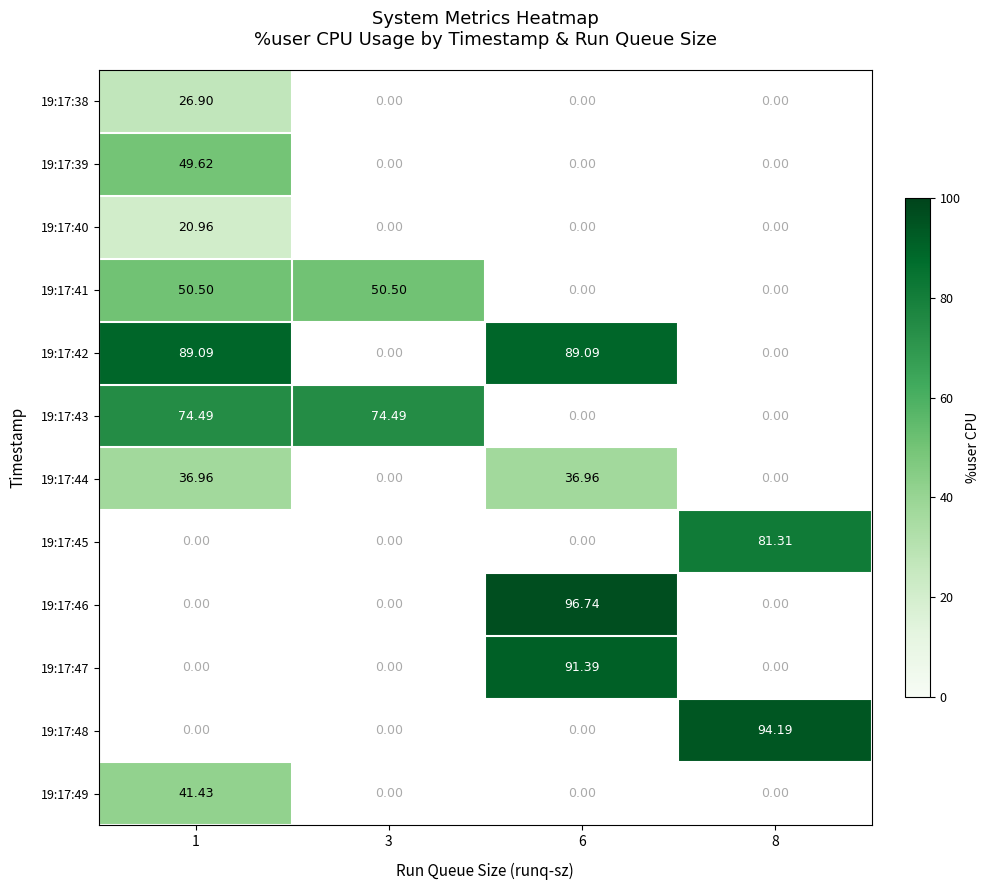

Where is 19:17:39 nearest to the value 49?

1